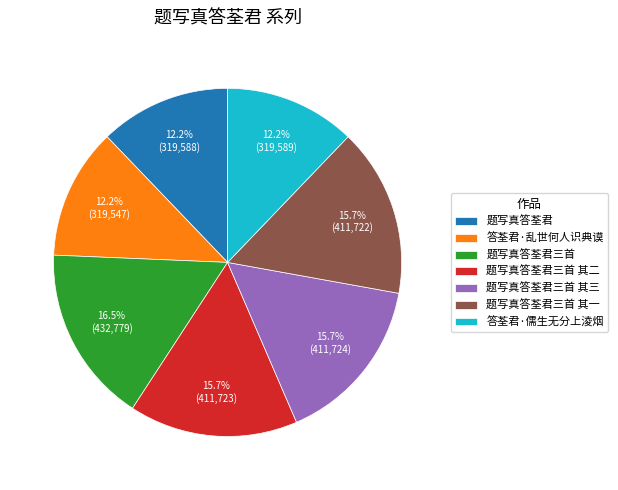

Is it true that 题写真答荃君三首 is 8% of the pie?

False